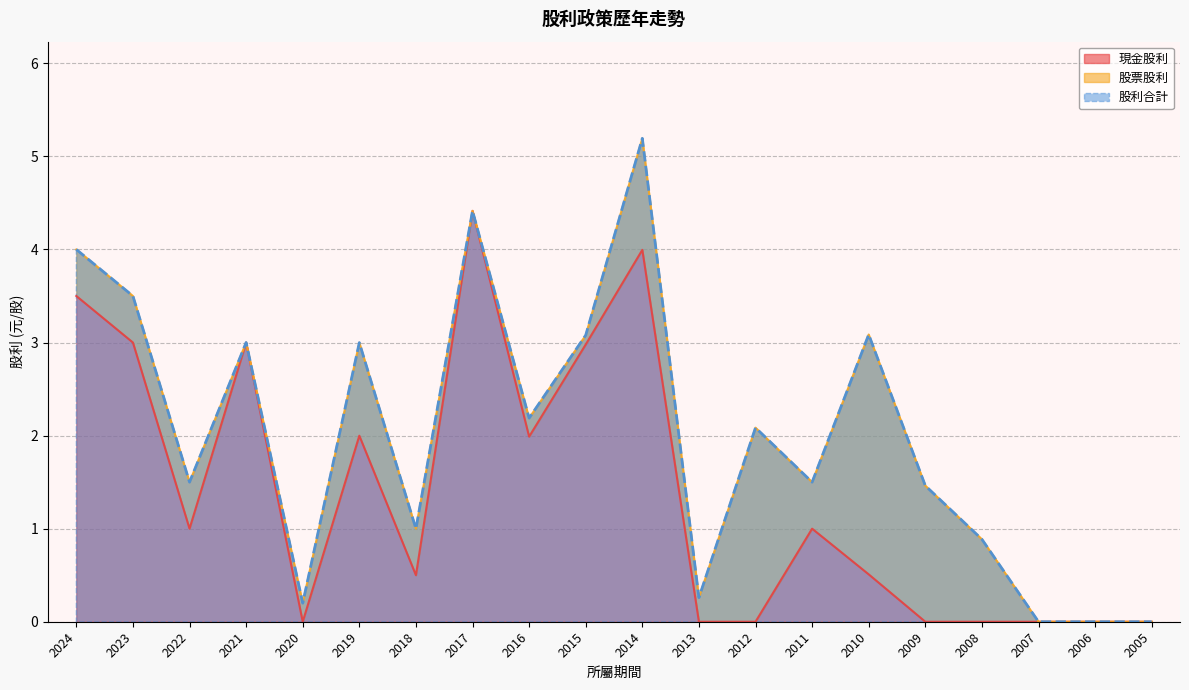

Read the 現金股利 value at 2018.

0.5